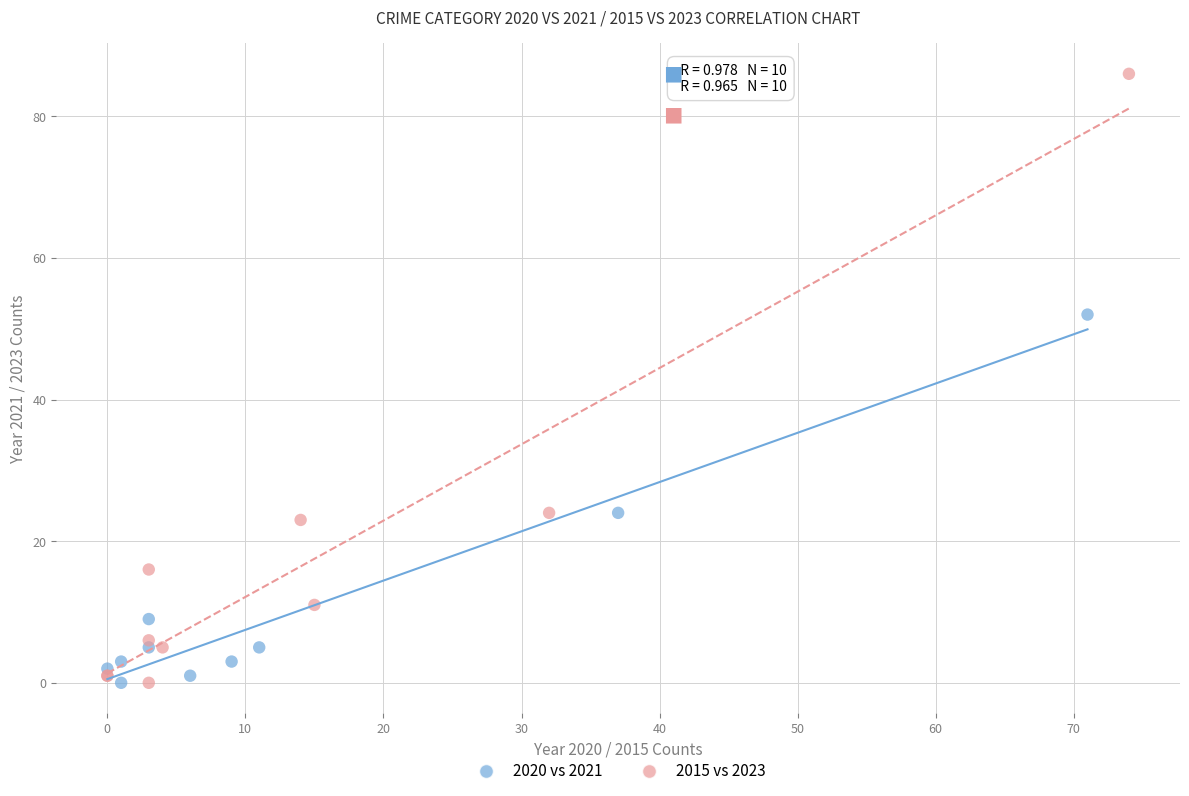

Which series contains the highest Y value?

2015 vs 2023